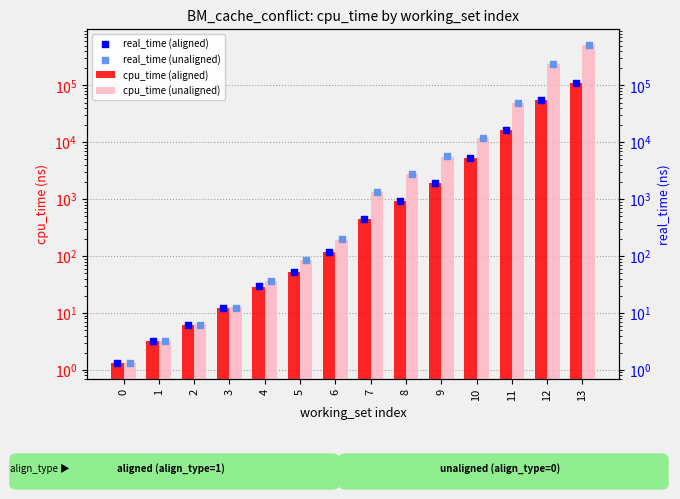

At how many categories does at least one series exceed 190610?

2